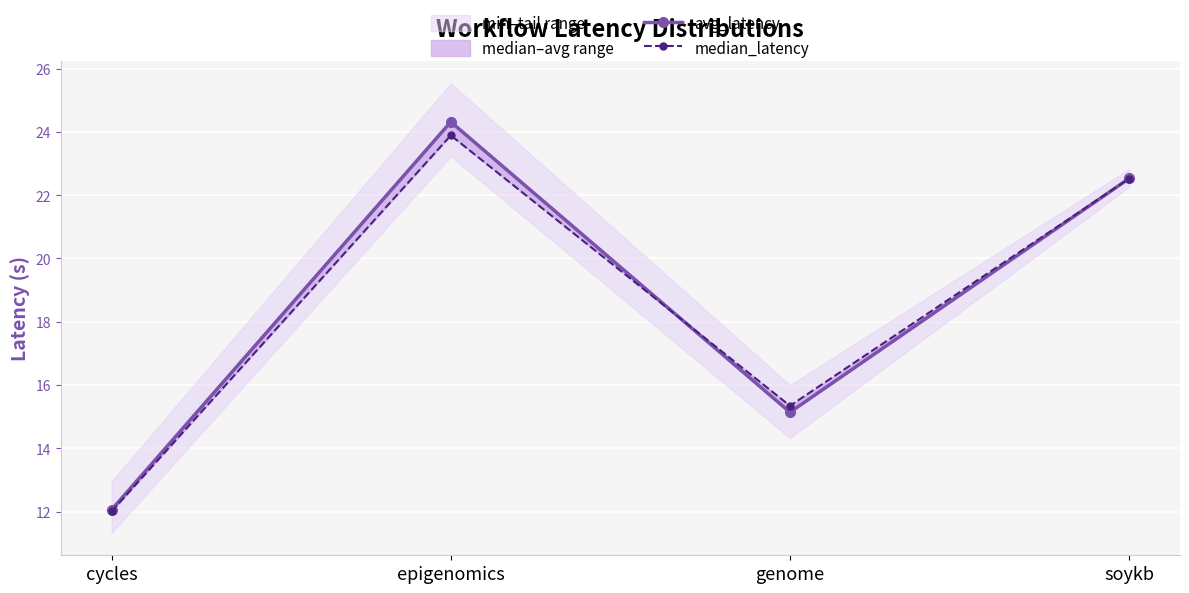

At which category does median_latency reach its first local valley?

genome